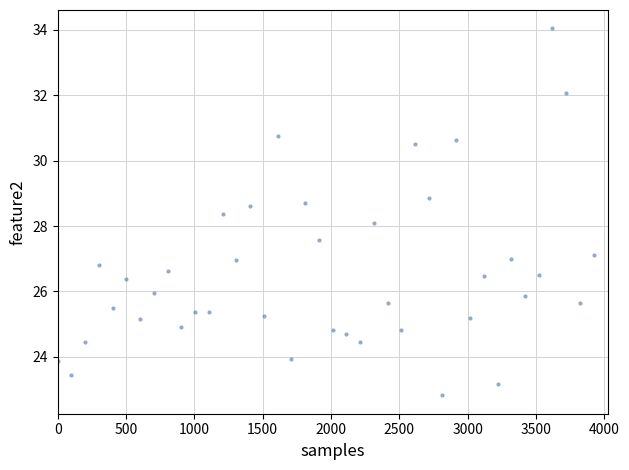

What is the range of X values (max minus min)?

3923.0